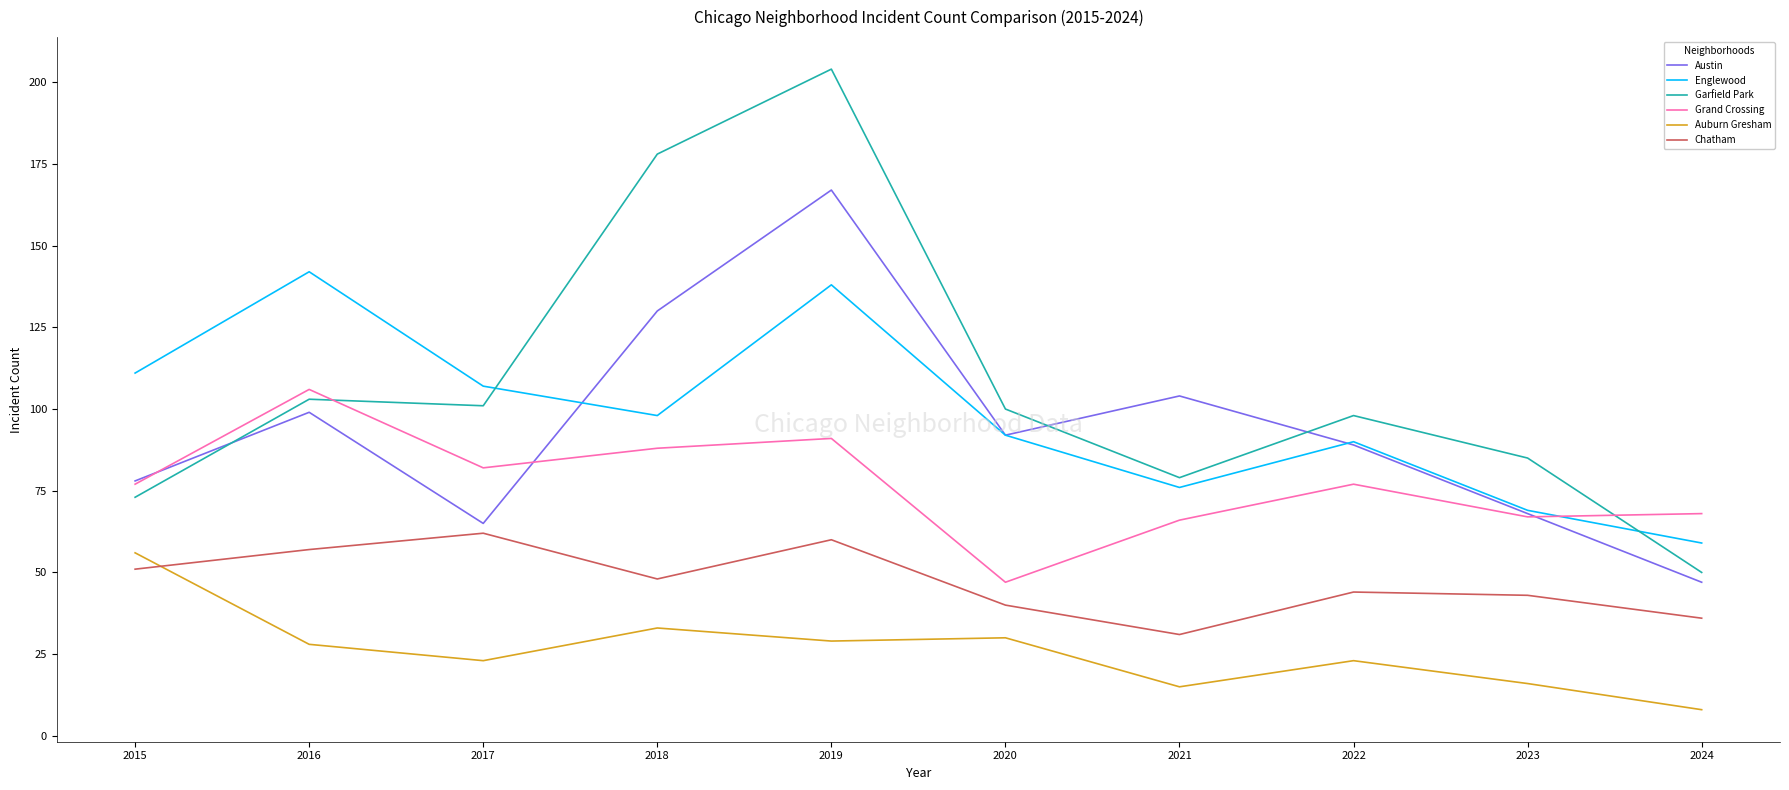

How many categories are shown in the chart?

10